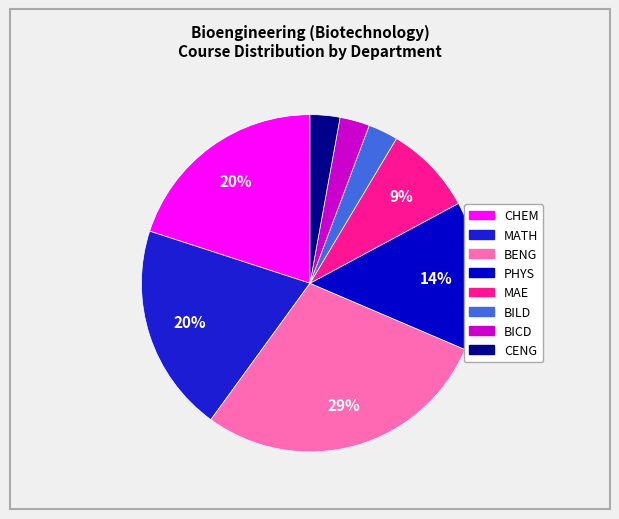

Count the number of slices in the pie.

8